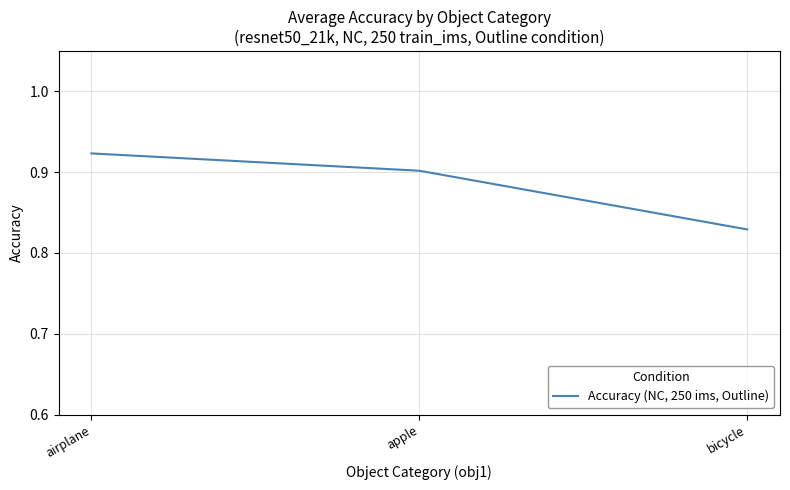

Which category has the highest value across all series?

airplane